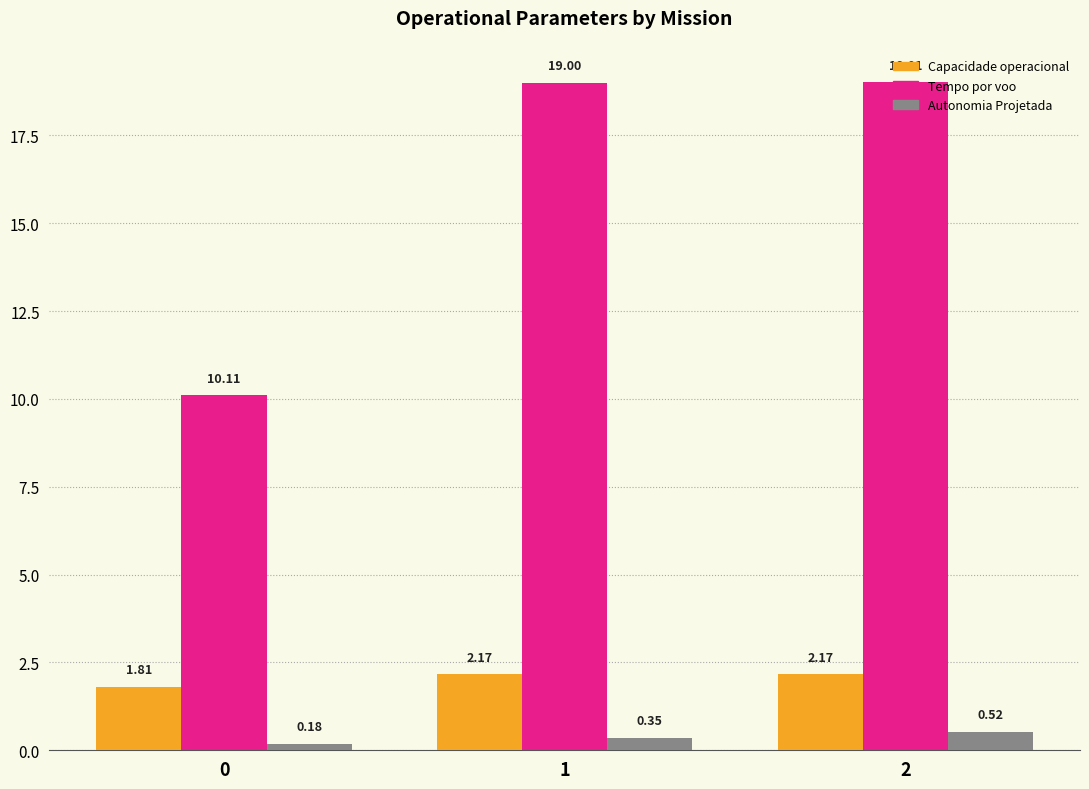

At which category is the sum across all series the highest?

2